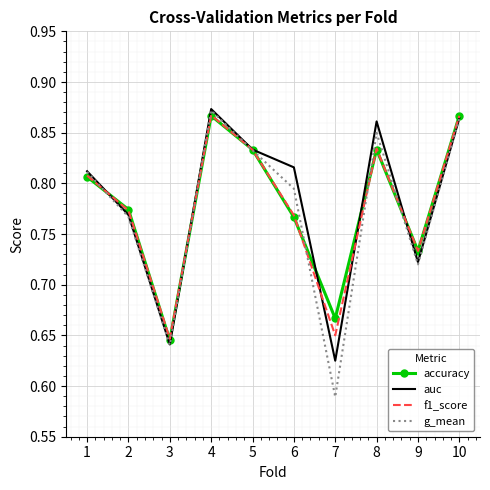

Where is accuracy nearest to the value 0?

3